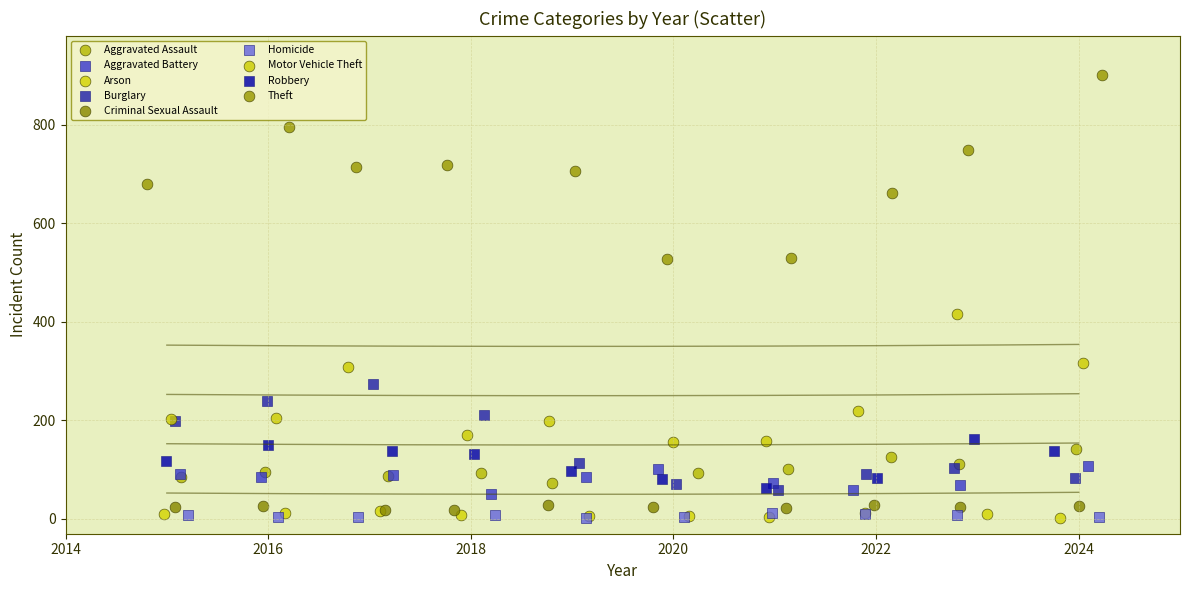

Which series has the largest Y range (max minus min)?

Theft